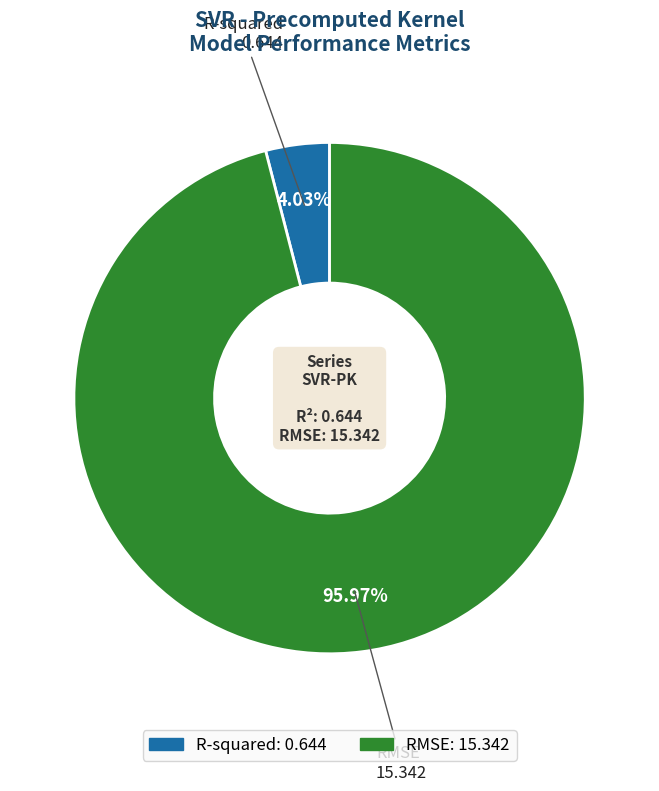

Which category has the smallest portion of the pie?

R-squared